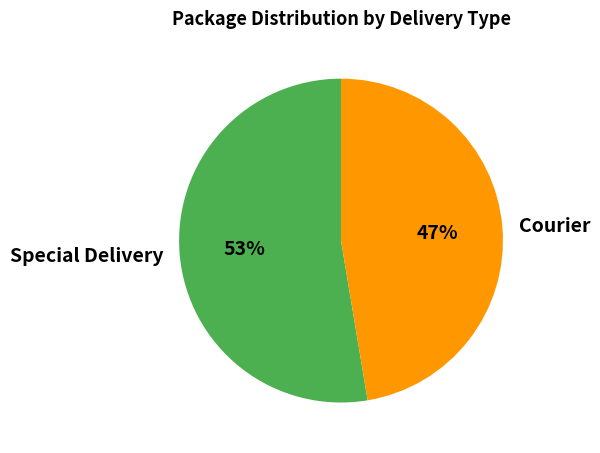

The Special Delivery slice represents 53% of the pie. True or false?

True